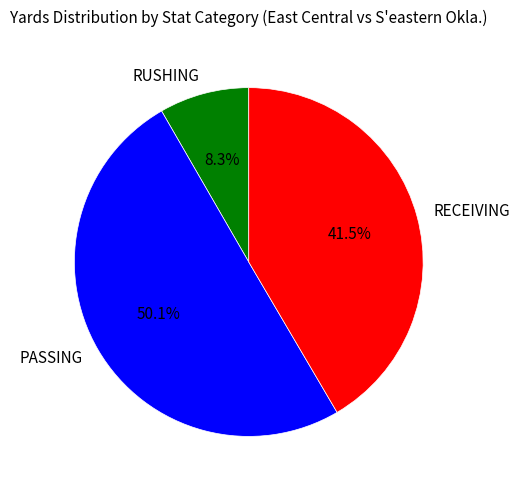

Approximately how many times larger is the value at PASSING compared to RUSHING?

6.0